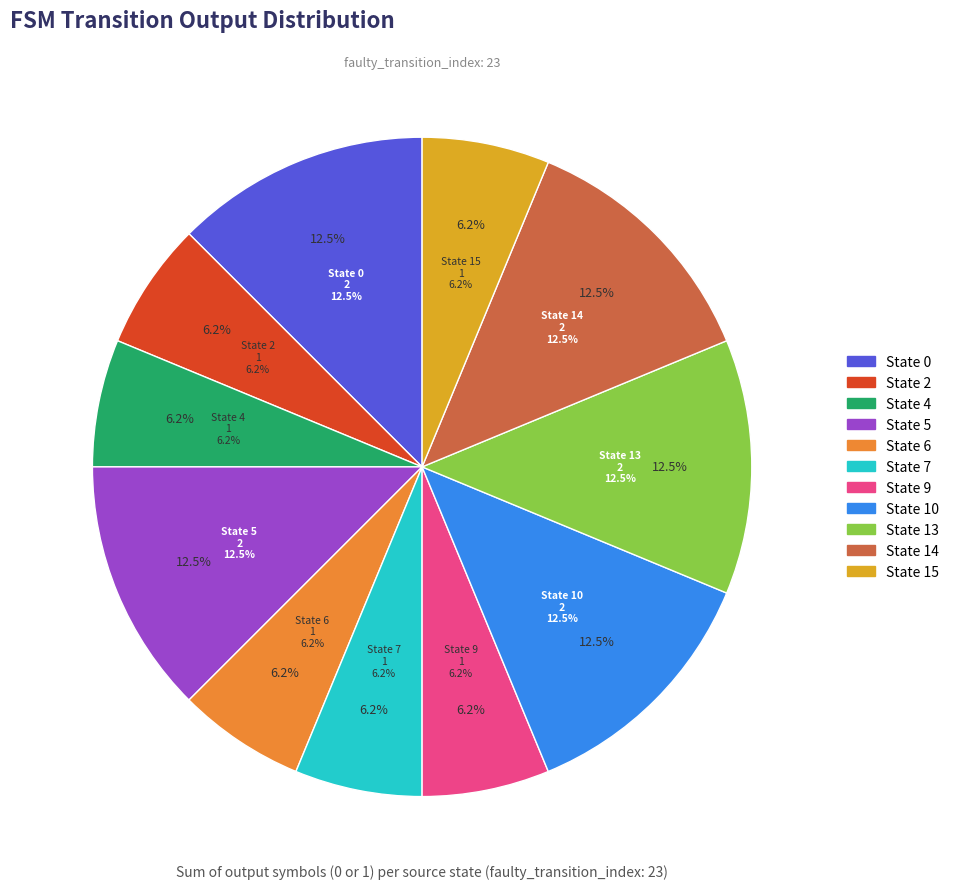

Is it true that 9->9(b) is 0% of the pie?

True